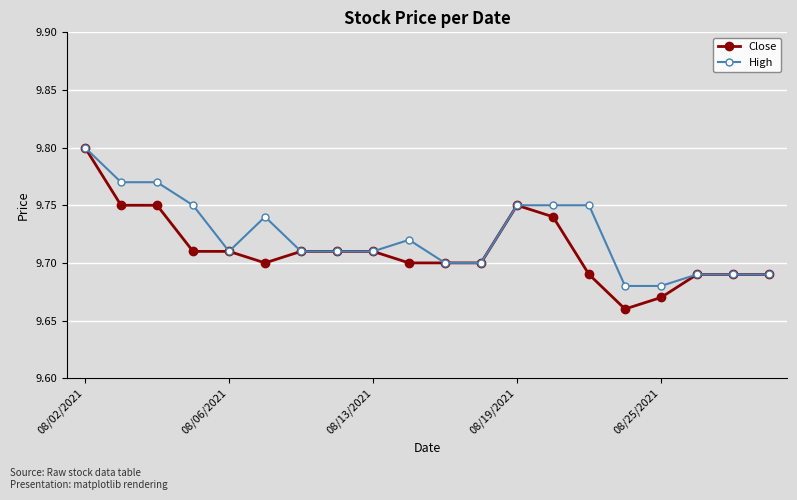

At how many categories does at least one series exceed 9?

20